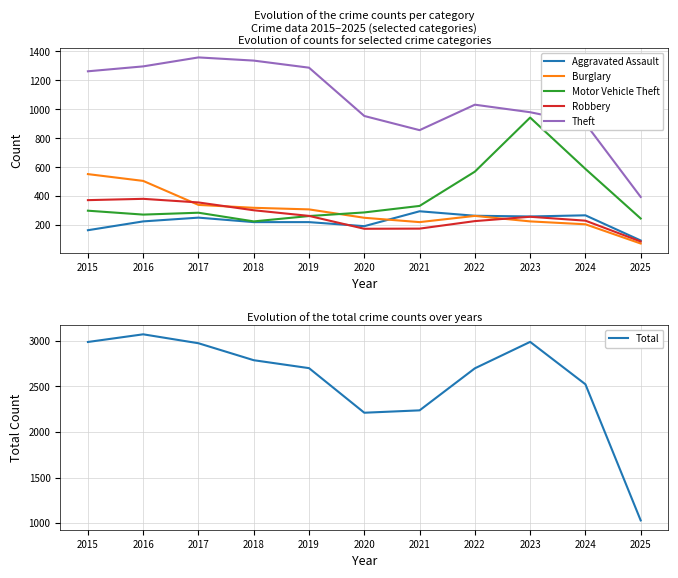

Which category has the highest value across all series?

2016